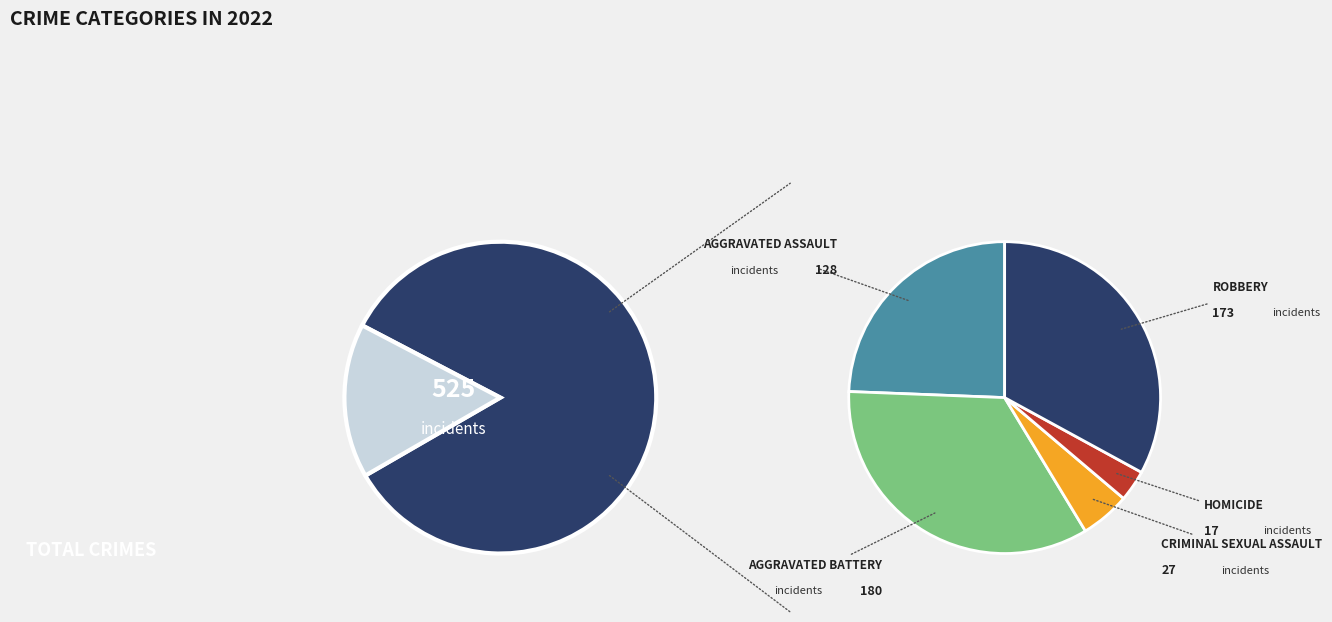

What percentage do Robbery and Homicide together represent?

36.2%